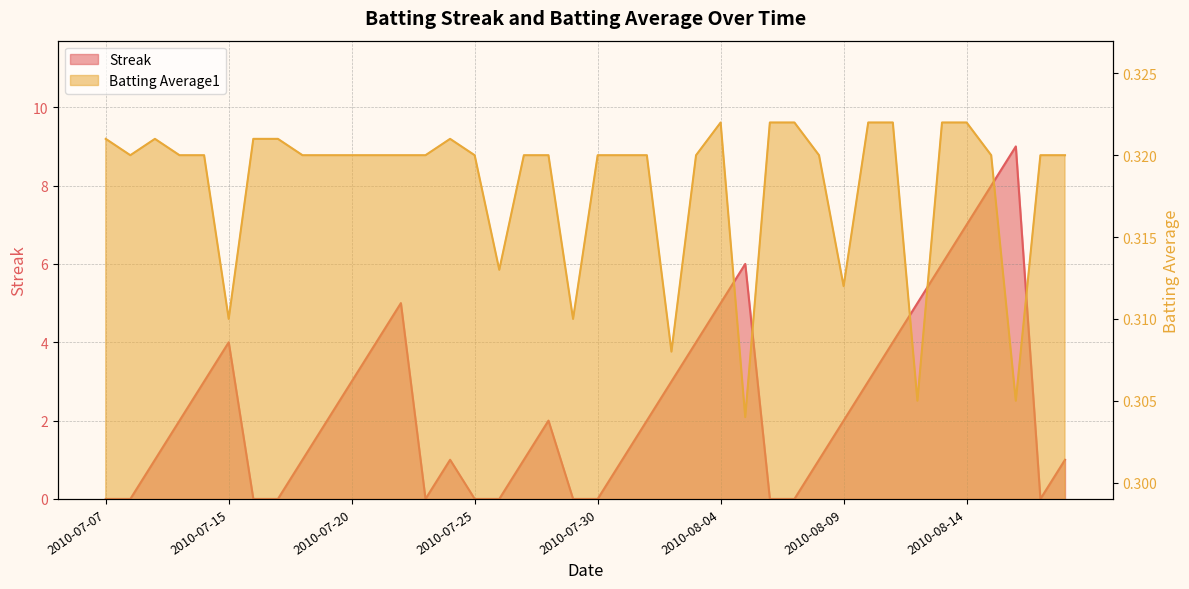

Between 2010-07-21 and 2010-08-11, which series saw the biggest shift?

Batting Average1